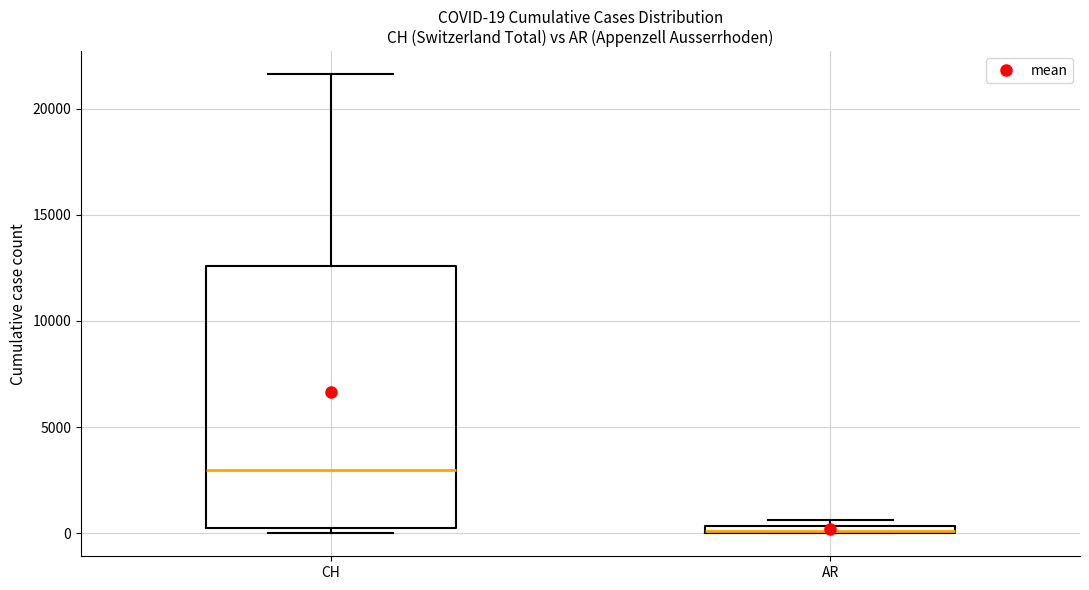

Comparing the boxes themselves (not the whiskers), which one is the tallest?

CH